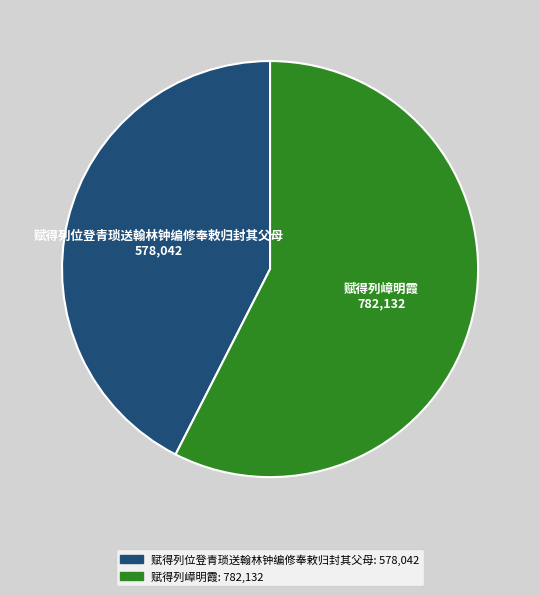

Between 赋得列嶂明霞 and 赋得列位登青琐送翰林钟编修奉敕归封其父母, which is larger?

赋得列嶂明霞